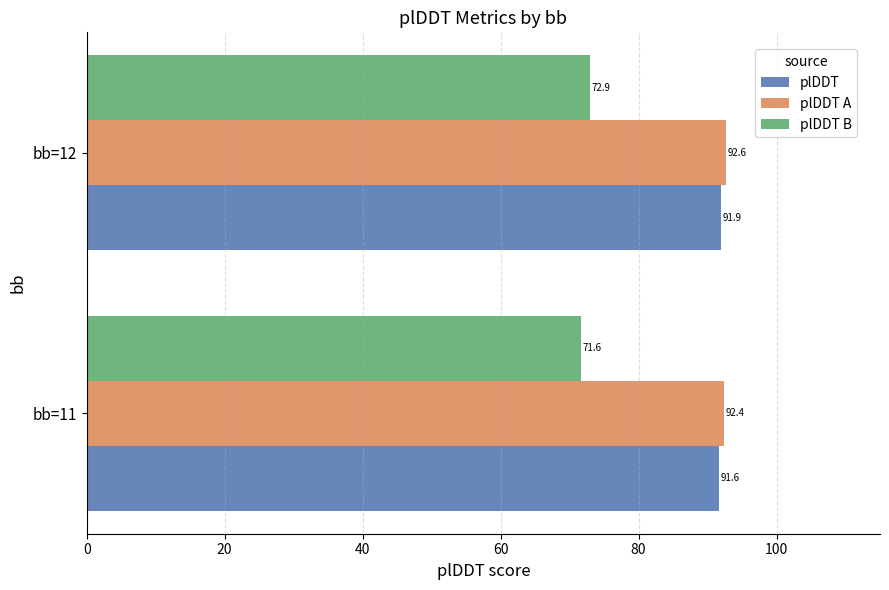

What is the spread (max minus min) of values at bb=12?

19.7